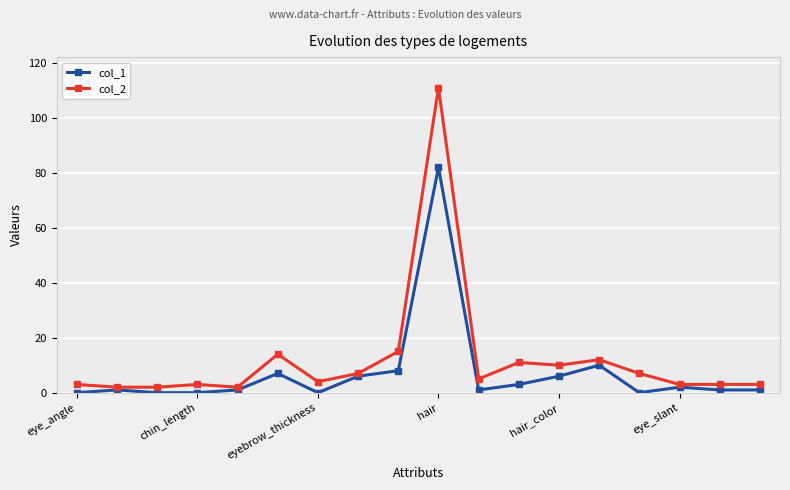

True or false: col_1 has more than 2 interior local peaks.

True